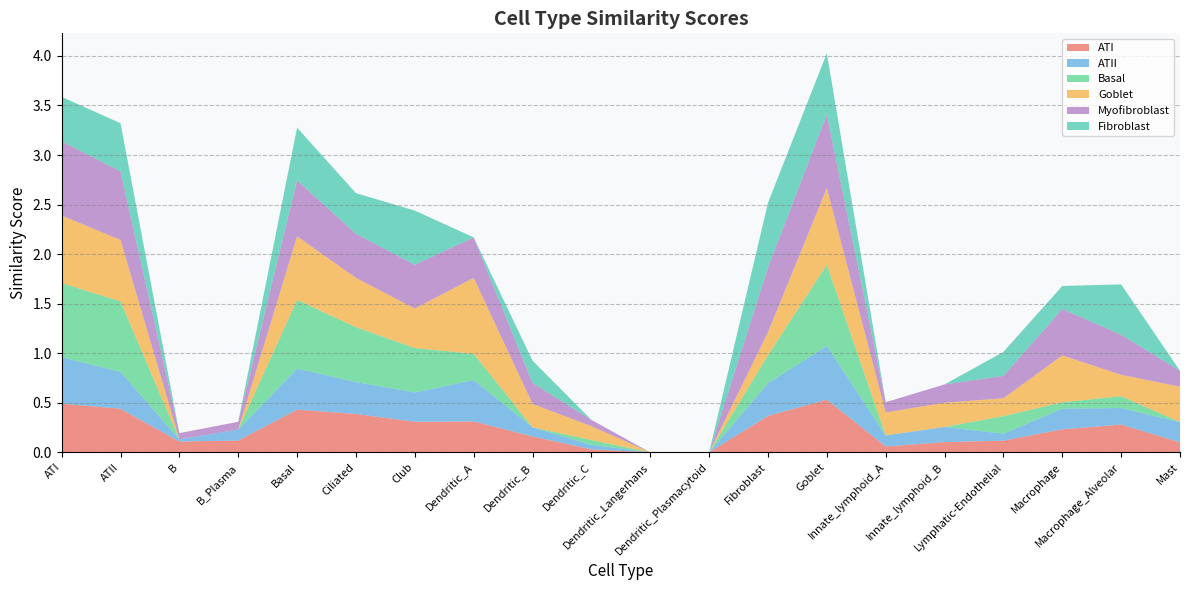

Reading right to left, transcribe all the data shown in this chart.

ATI: 0.1	0.3	0.2	0.1	0.1	0.1	0.5	0.4	0.0	0.0	0.0	0.2	0.3	0.3	0.4	0.4	0.1	0.1	0.4	0.5
ATII: 0.2	0.2	0.2	0.1	0.2	0.1	0.5	0.3	0.0	0.0	0.0	0.1	0.4	0.3	0.3	0.4	0.1	0.0	0.4	0.5
Basal: 0.0	0.1	0.1	0.2	0.0	0.0	0.8	0.3	0.0	0.0	0.0	0.0	0.3	0.4	0.6	0.7	0.0	0.0	0.7	0.7
Goblet: 0.4	0.2	0.5	0.2	0.2	0.2	0.8	0.2	0.0	0.0	0.1	0.2	0.8	0.4	0.5	0.6	0.0	0.0	0.6	0.7
Myofibroblast: 0.2	0.4	0.5	0.2	0.2	0.1	0.7	0.7	0.0	0.0	0.1	0.2	0.4	0.4	0.4	0.6	0.1	0.1	0.7	0.7
Fibroblast: 0.0	0.5	0.2	0.2	0.0	0.0	0.6	0.7	0.0	0.0	0.0	0.2	0.0	0.5	0.4	0.5	0.0	0.0	0.5	0.4